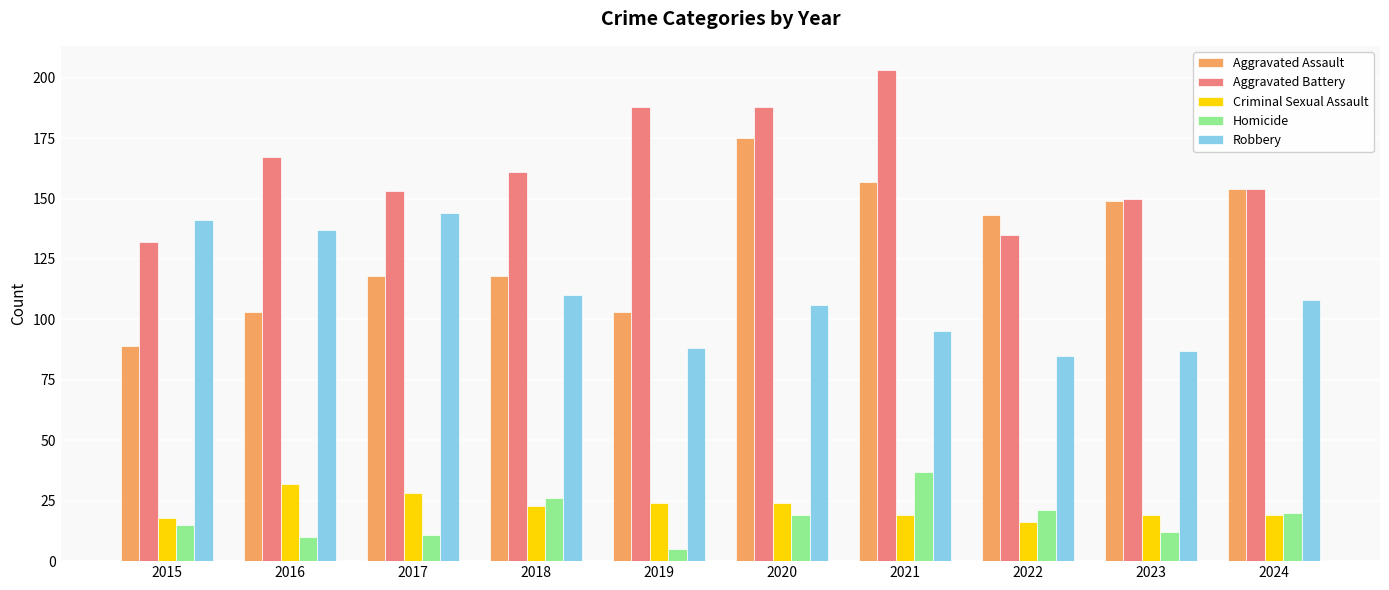

Reading left to right, transcribe all the data shown in this chart.

Aggravated Assault: 2015=89	2016=103	2017=118	2018=118	2019=103	2020=175	2021=157	2022=143	2023=149	2024=154
Aggravated Battery: 2015=132	2016=167	2017=153	2018=161	2019=188	2020=188	2021=203	2022=135	2023=150	2024=154
Criminal Sexual Assault: 2015=18	2016=32	2017=28	2018=23	2019=24	2020=24	2021=19	2022=16	2023=19	2024=19
Homicide: 2015=15	2016=10	2017=11	2018=26	2019=5	2020=19	2021=37	2022=21	2023=12	2024=20
Robbery: 2015=141	2016=137	2017=144	2018=110	2019=88	2020=106	2021=95	2022=85	2023=87	2024=108